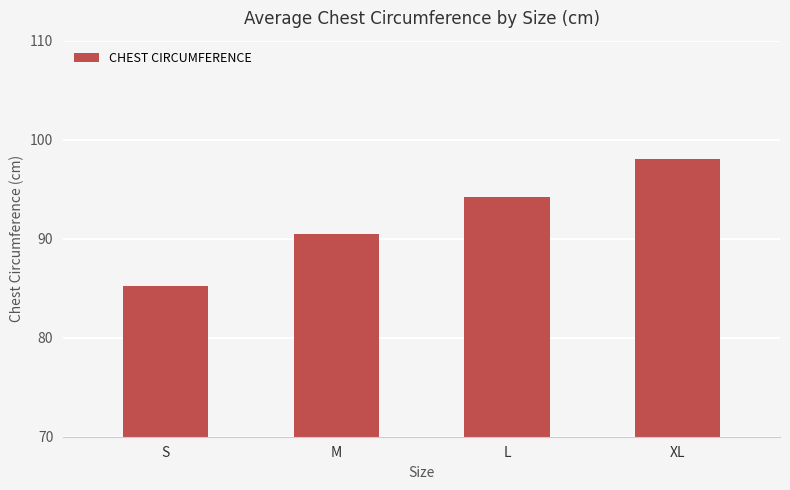

Where does the data first go above 94?

L